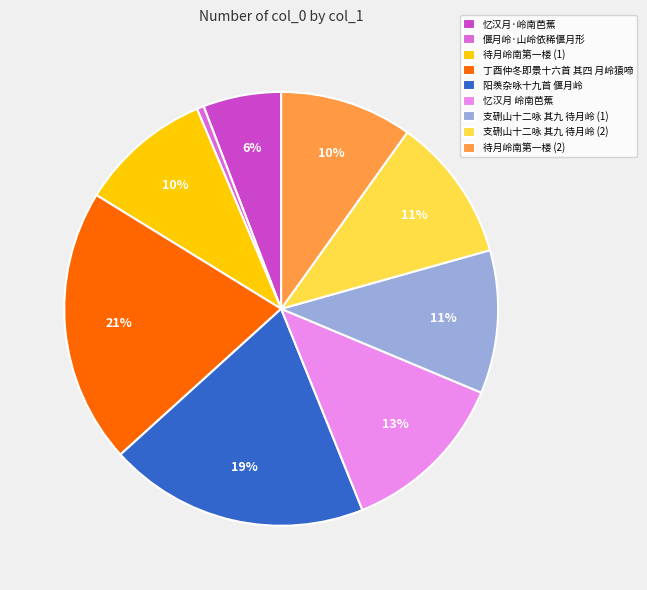

What is the largest slice in the pie chart?

丁酉仲冬即景十六首 其四 月岭猿啼